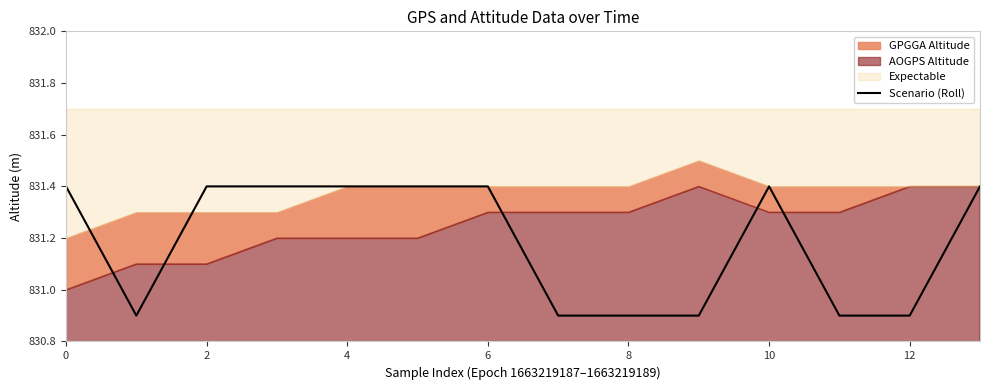

What is the value of the 7th point from the left?

831.4